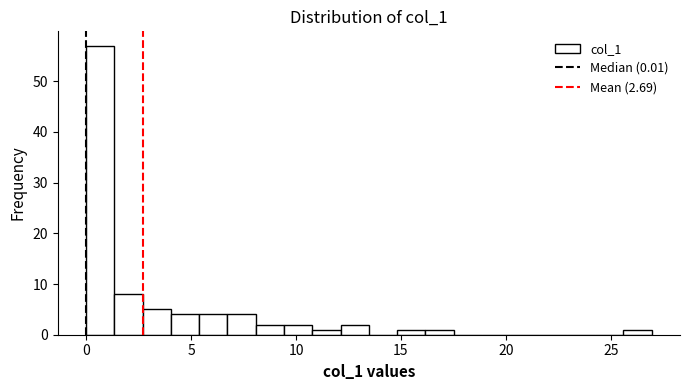

Around what value on the x-axis is the tallest bar? Give the approximate position of its centre, as read against the axis.

0.5